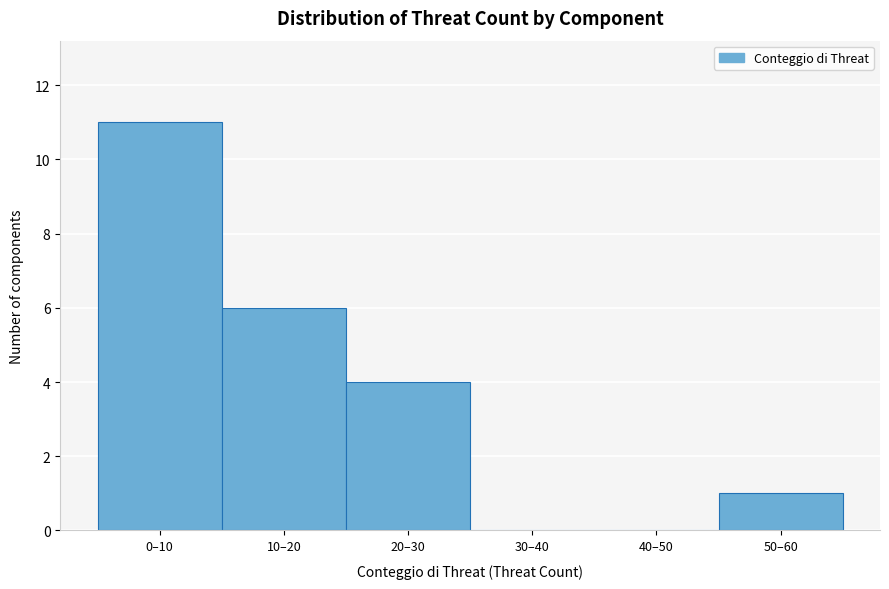

Reading left to right, what are all the values shown in this chart?

0–10=11	10–20=6	20–30=4	30–40=0	40–50=0	50–60=1